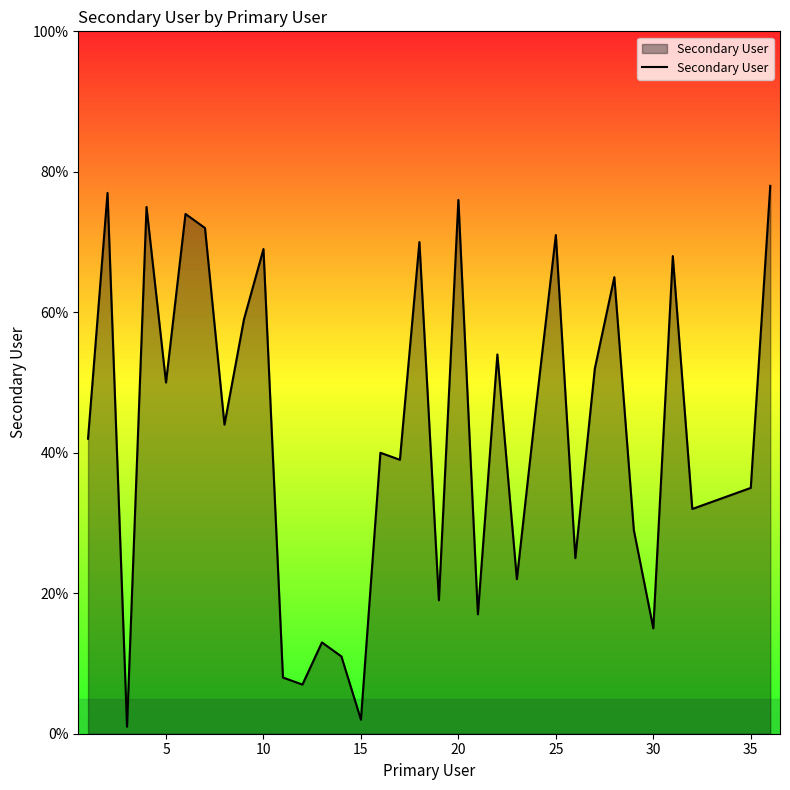

What is the maximum value shown in the chart?

78